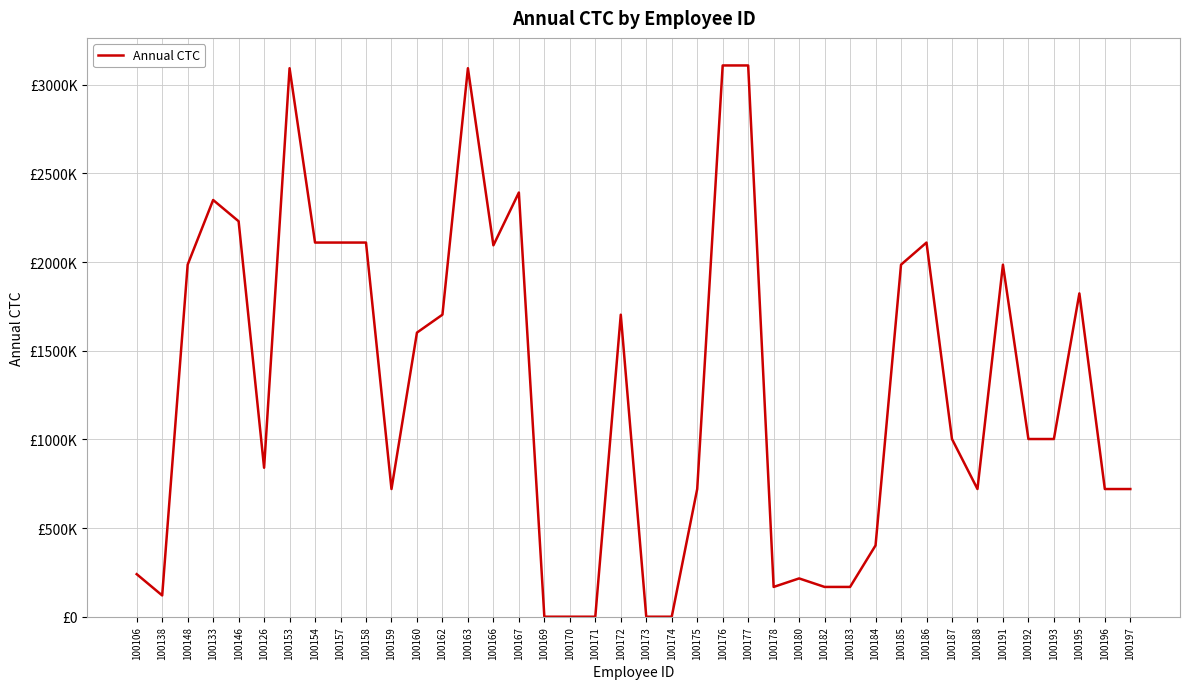

What is the approximate value at 100177?

3108408